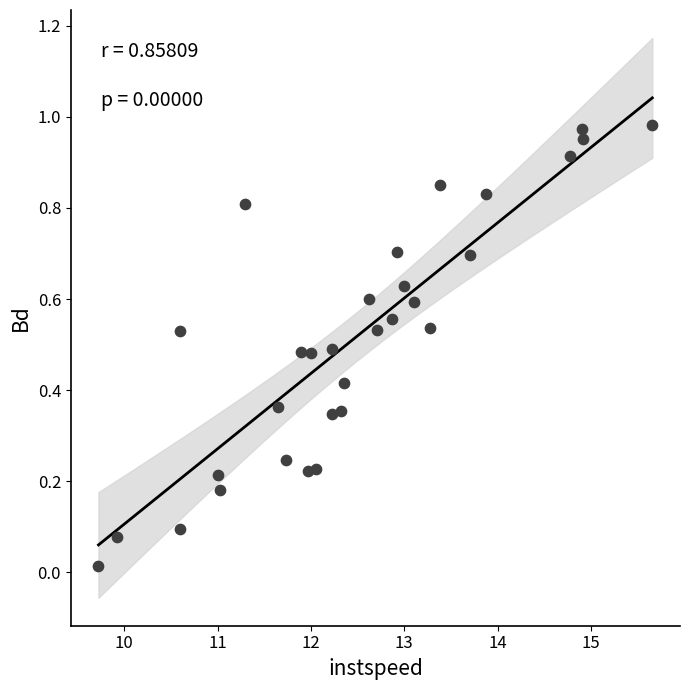

What is the range of X values (max minus min)?

5.9